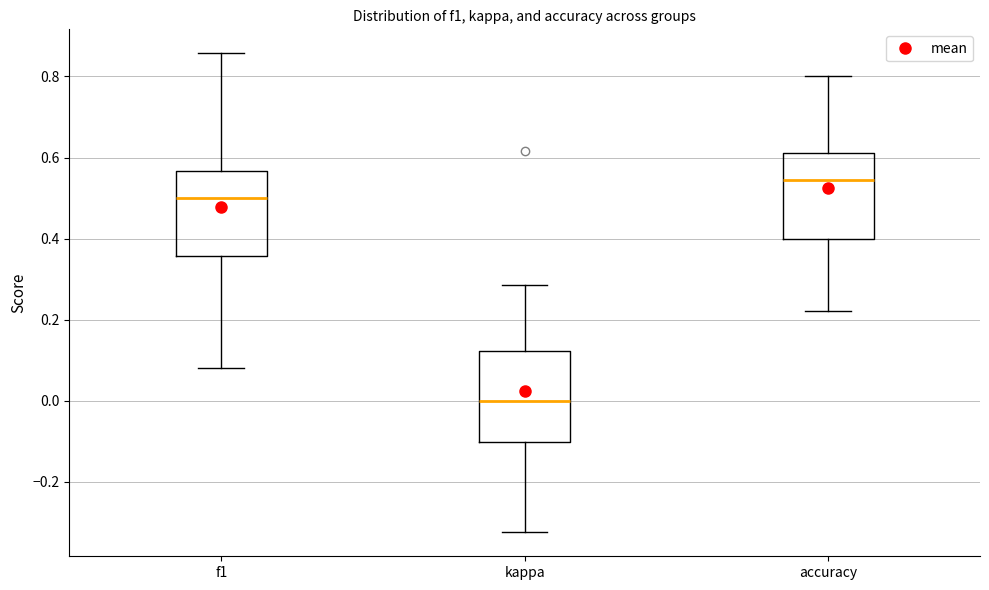

Reading left to right, transcribe this box plot: for each box, give where its median line is, the range the box spans, and where its two whiskers end, as read against the y-axis. The values are not printed on the chart, so give them approximately, as read against the axis.

f1: median 0.50, box 0.36 to 0.56, whiskers 0.08 to 0.86
kappa: median 0.00, box -0.10 to 0.12, whiskers -0.32 to 0.28
accuracy: median 0.54, box 0.40 to 0.62, whiskers 0.22 to 0.80